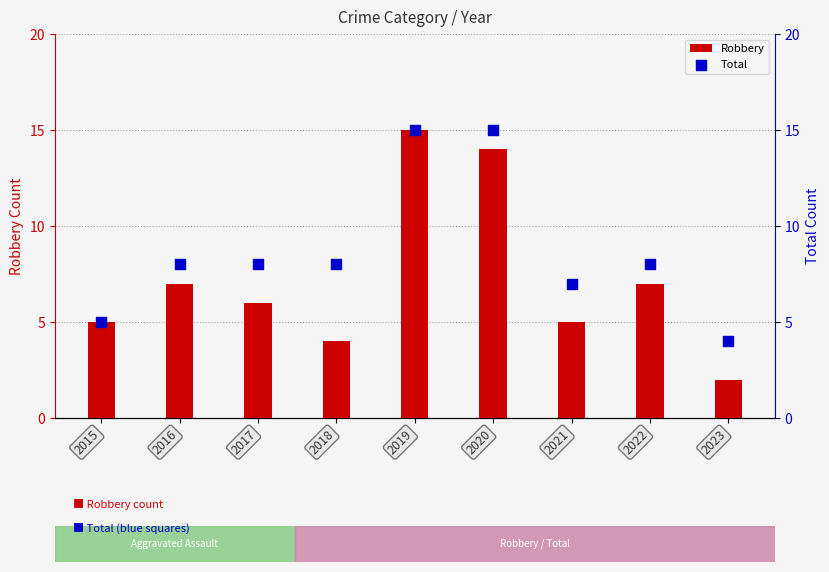

Which series reaches the minimum Y coordinate?

Robbery